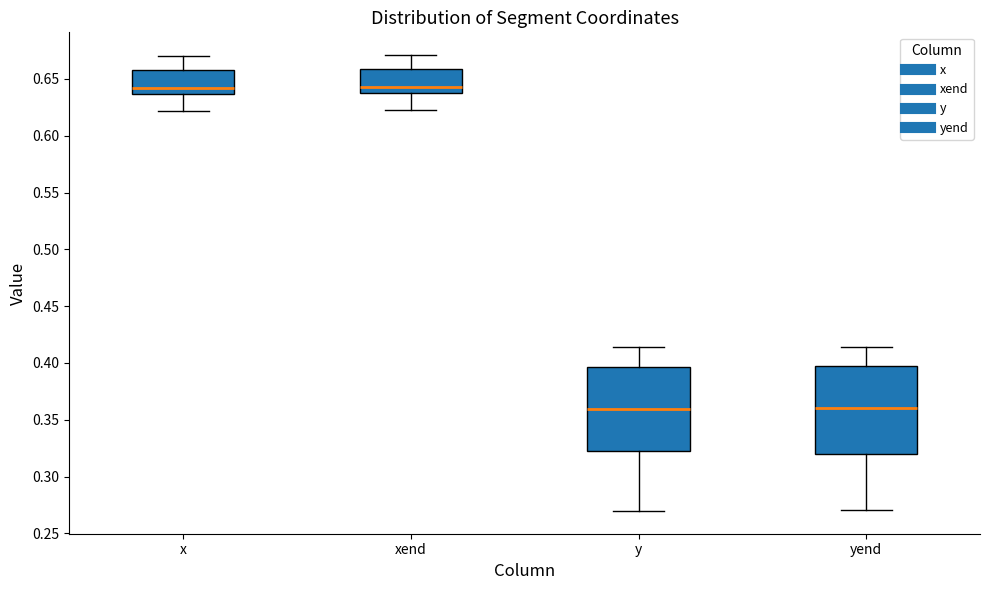

Reading left to right, read every box against the y-axis: the position of its median line, the range the box covers, and the ends of its whiskers. The values are not printed on the chart, so give them approximately, as read against the axis.

x: median 0.640, box 0.635 to 0.660, whiskers 0.620 to 0.670
xend: median 0.645, box 0.640 to 0.660, whiskers 0.620 to 0.670
y: median 0.360, box 0.320 to 0.395, whiskers 0.270 to 0.415
yend: median 0.360, box 0.320 to 0.395, whiskers 0.270 to 0.415